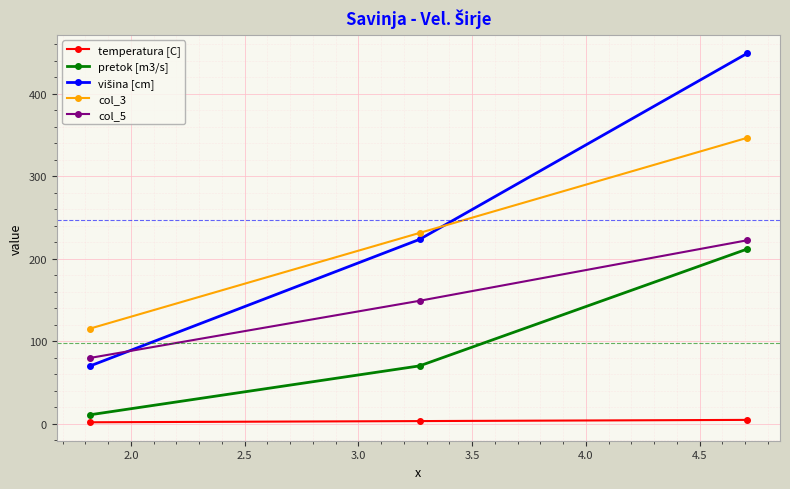

What is the difference between the maximum and minimum values in the col_5 series?

142.6